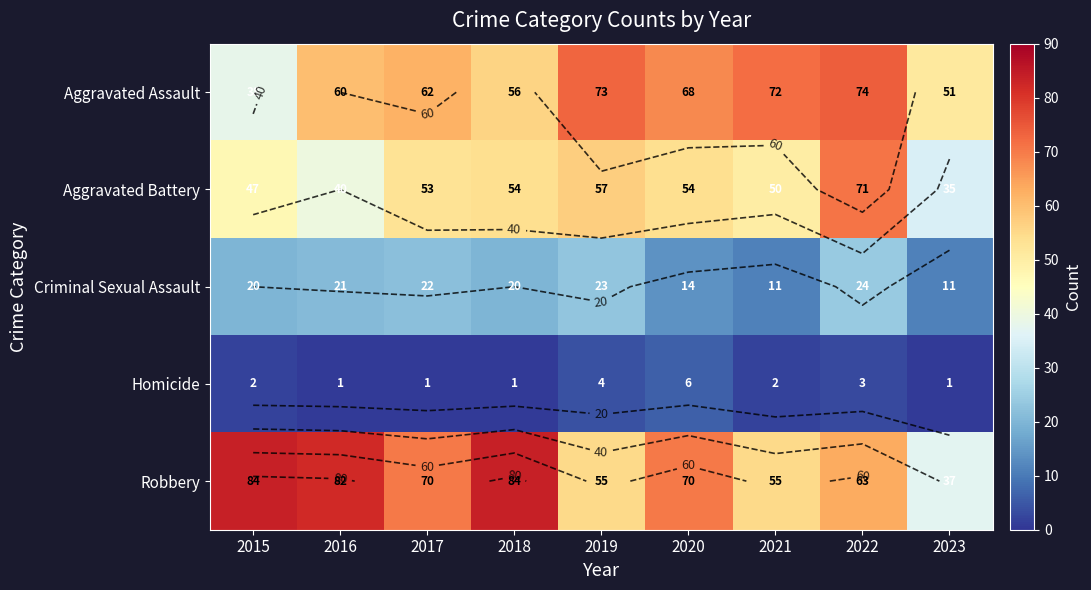

The value of Aggravated Battery at 2015 is 47. True or false?

True